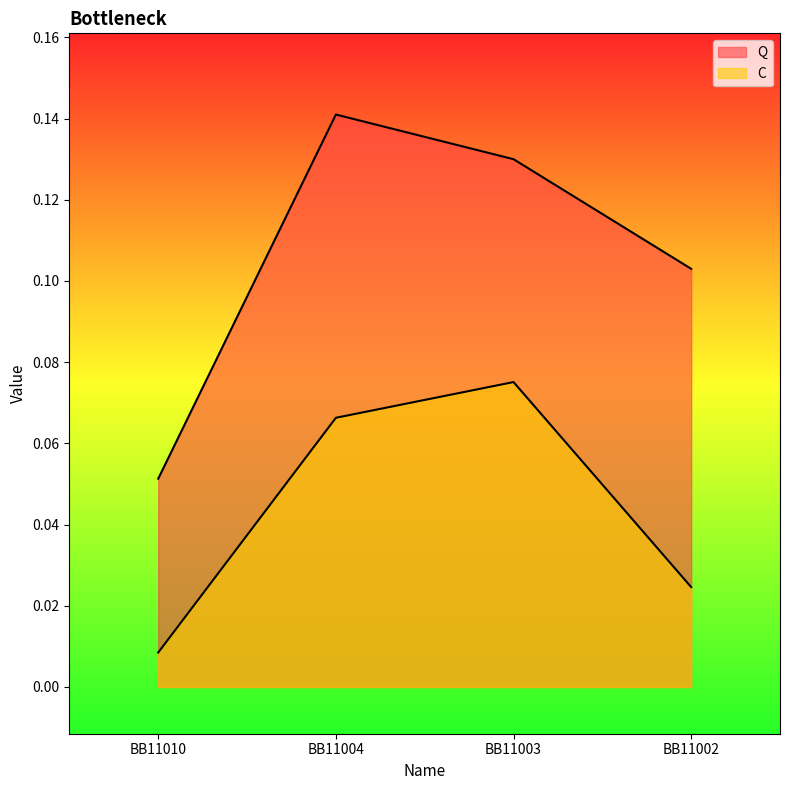

Where is C nearest to the value 0?

BB11010